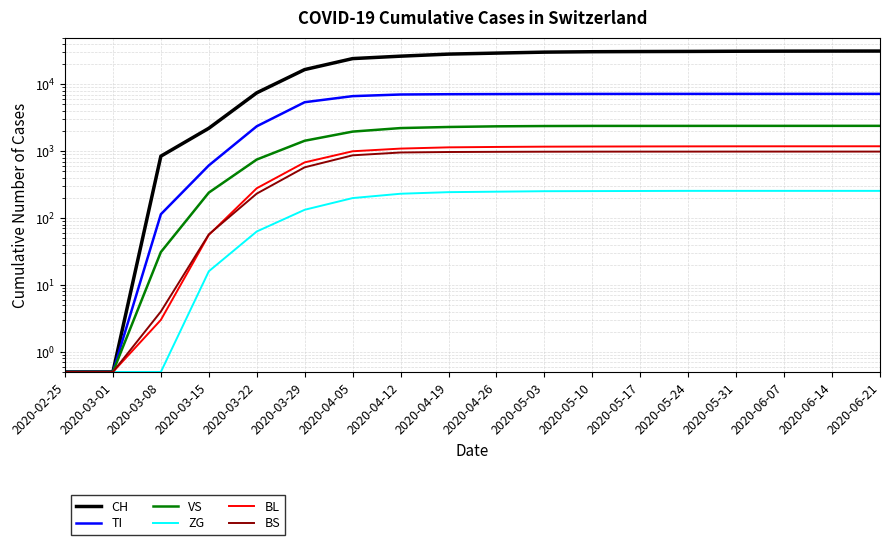

Is it true that CH equals 28268.0 at 2020-04-19?

True